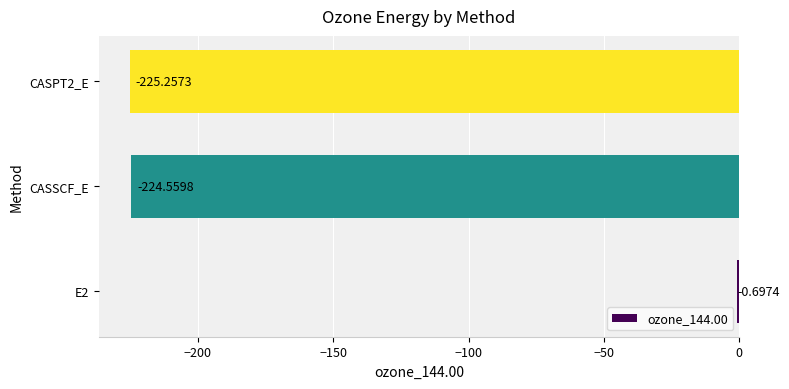

What is the greatest value displayed?

-0.7